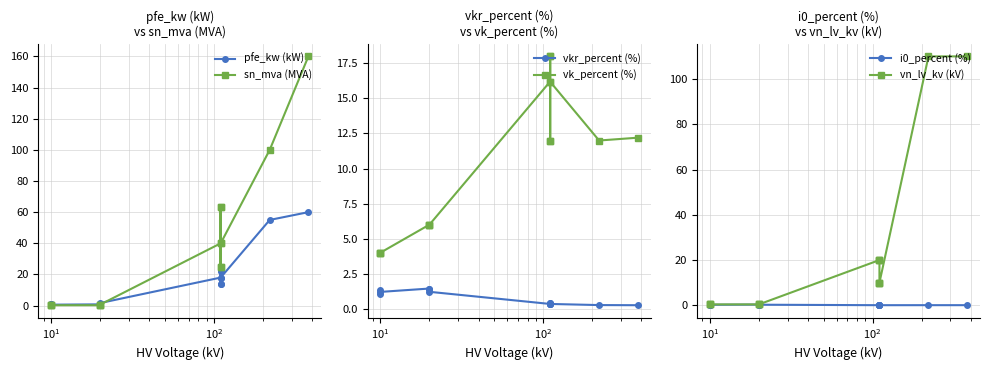

Rank the series by their maximum value, from lowest to highest.

i0_percent (%), vkr_percent (%), vk_percent (%), pfe_kw (kW), vn_lv_kv (kV), sn_mva (MVA)